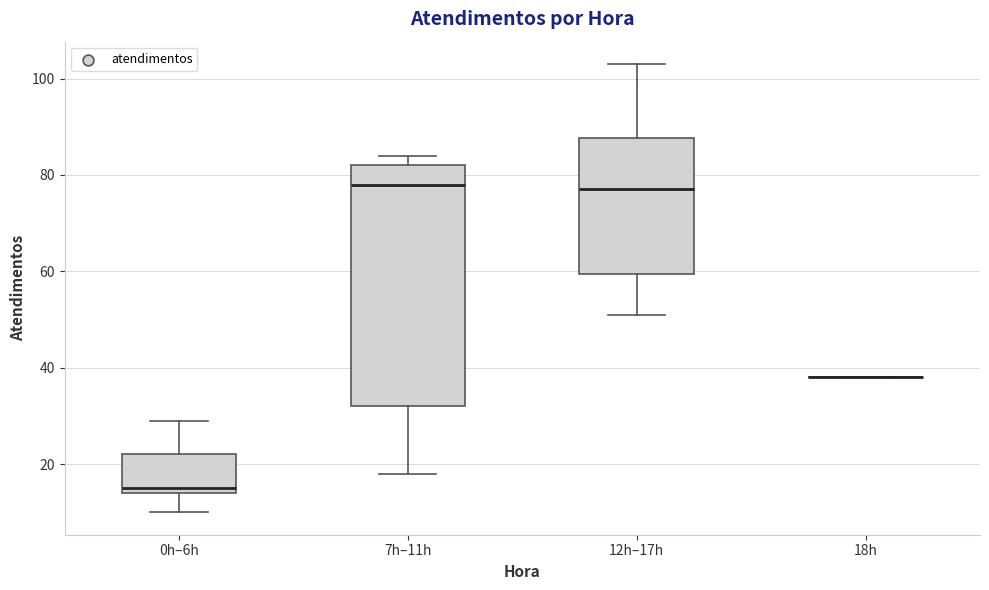

Which box is the tallest, from its lower edge to its upper edge?

7h–11h